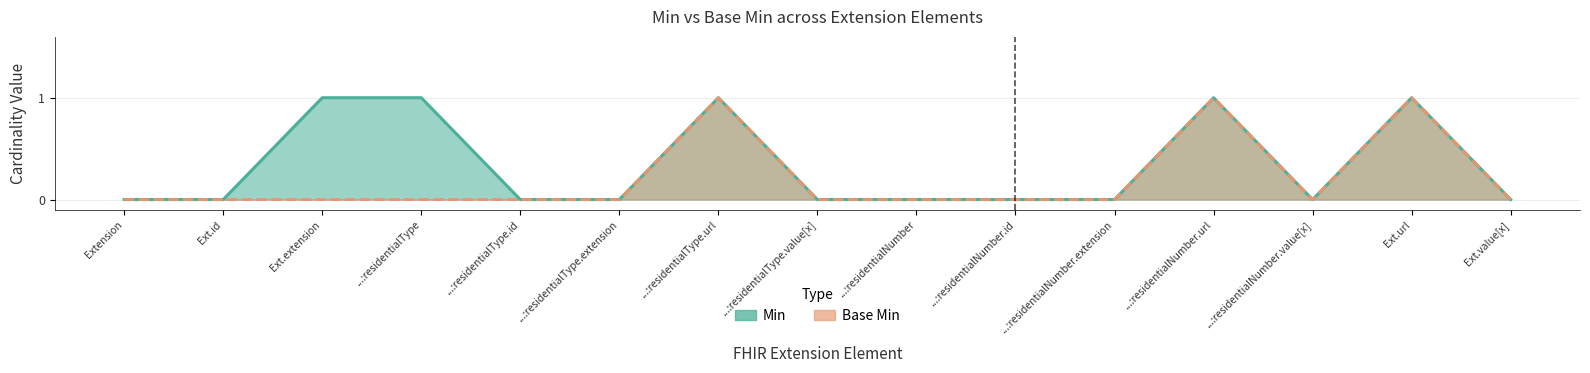

How many lines are shown in the chart?

2